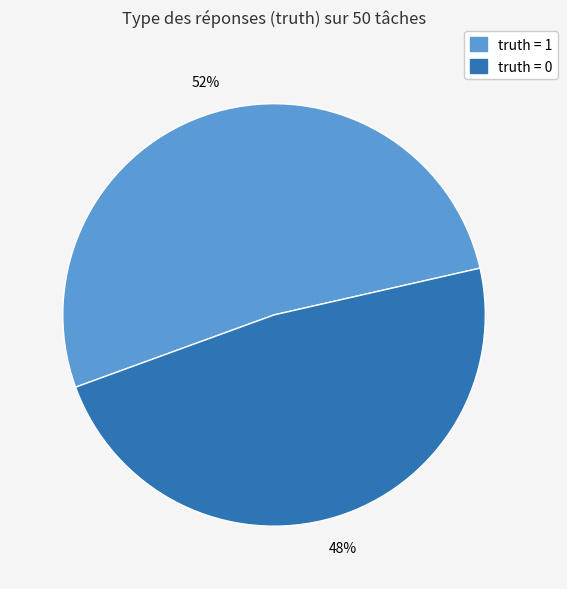

Combined, do truth = 1 and truth = 0 account for over 50%?

Yes